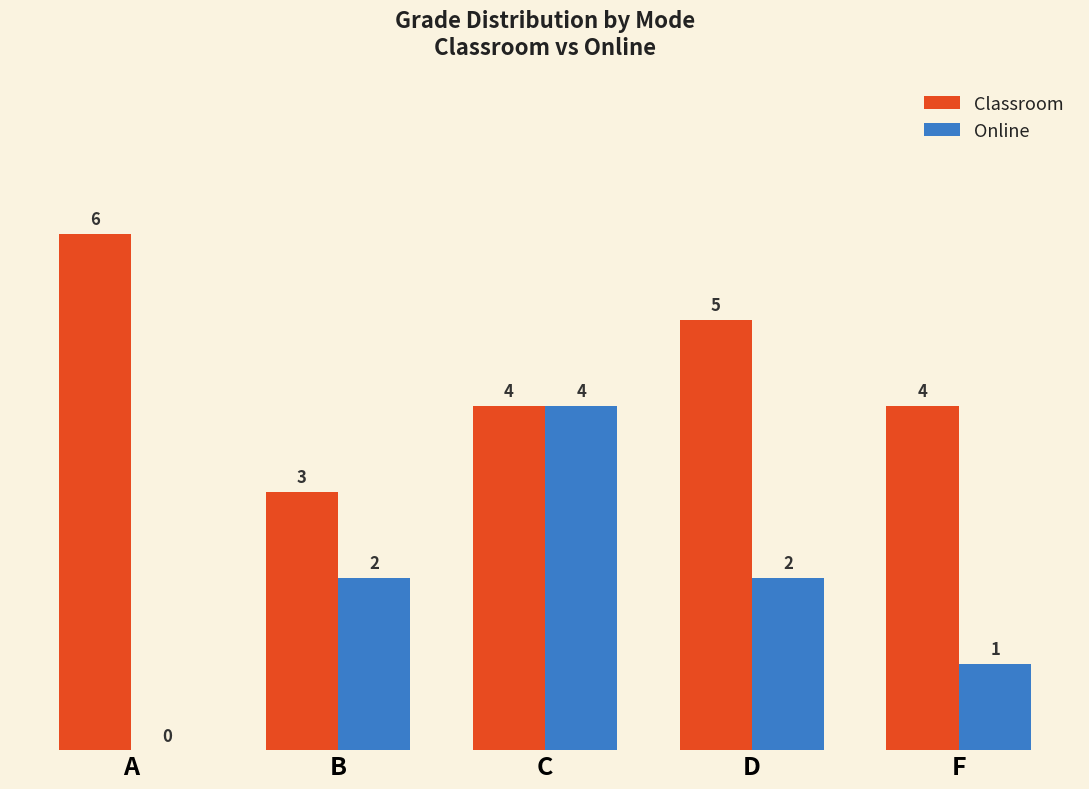

Where does the Classroom series first go above 4?

A